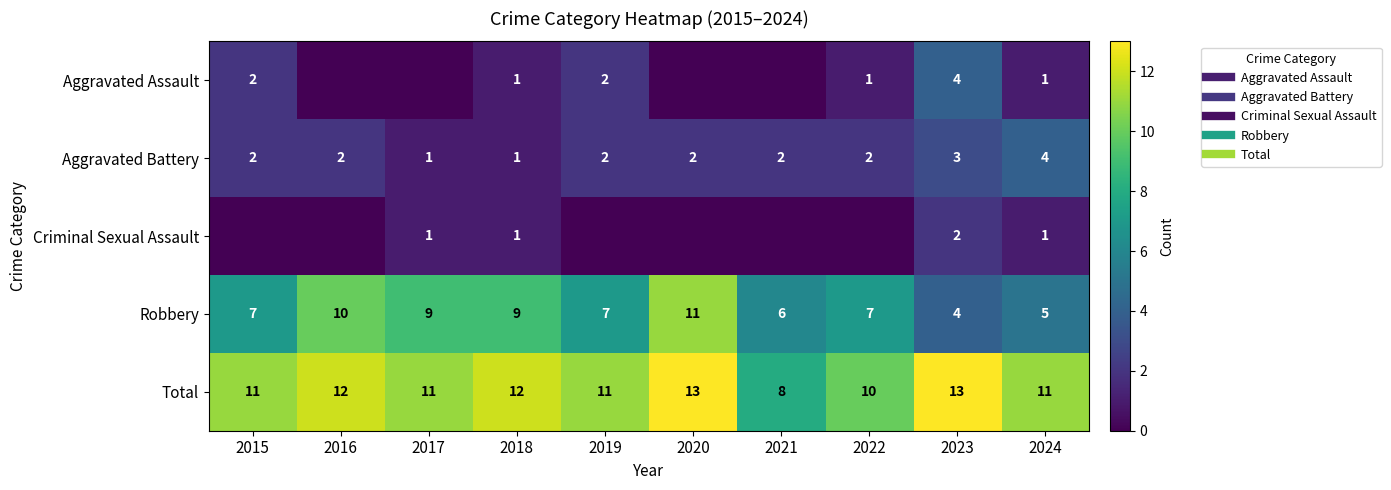

What is the minimum value for Total?

8